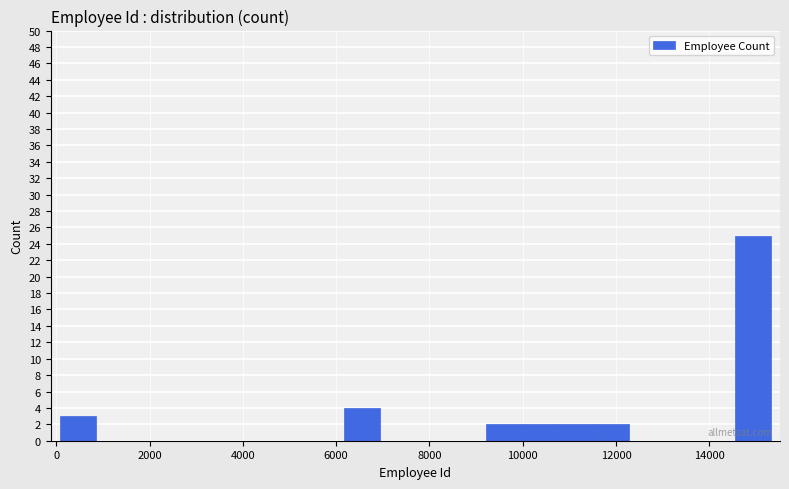

Read against the x-axis, roughly where is the centre of the tallest bar?

15000